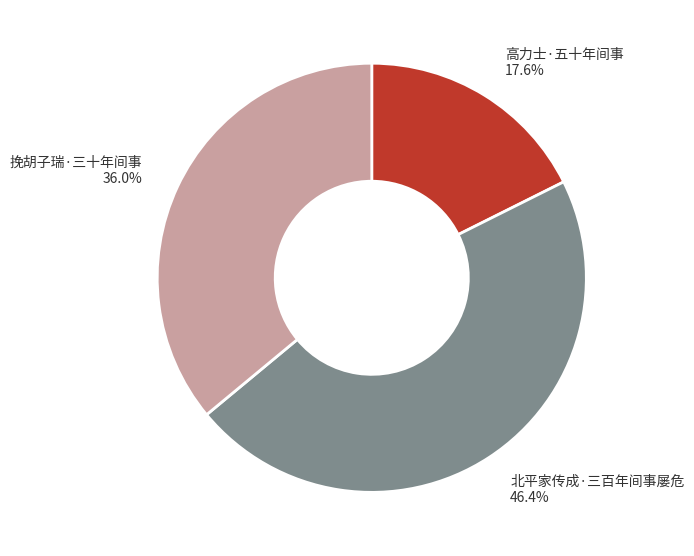

Is there any slice that represents more than half of the pie?

No